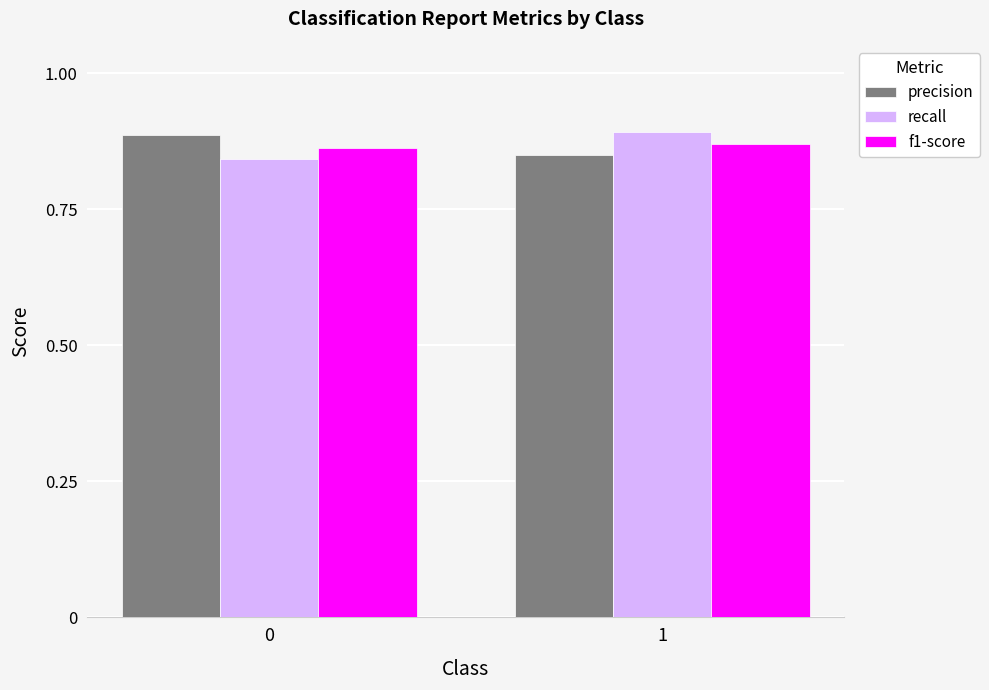

Is it true that recall equals 0.9 at 1?

True